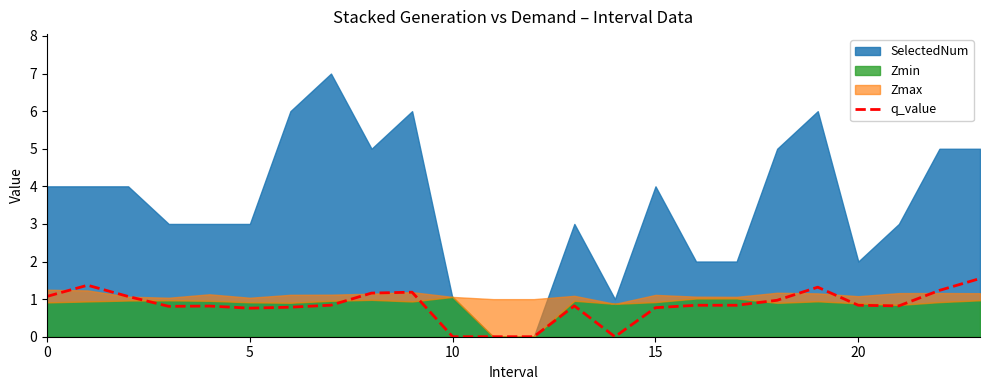

What is the maximum value for q_value?

1.5